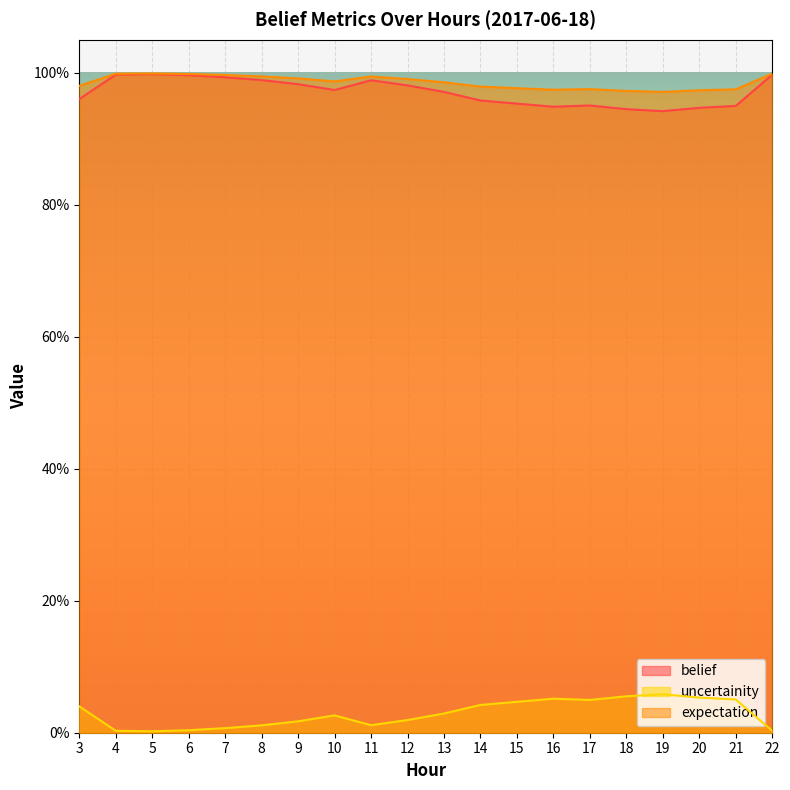

What are all the series names shown in the legend?

belief, uncertainity, expectation